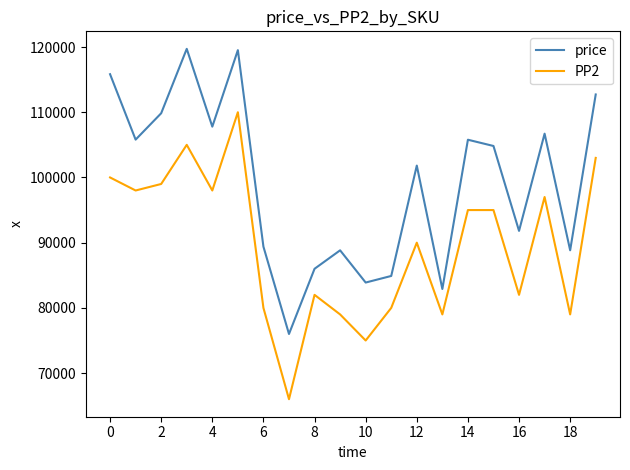

What is the minimum value shown in the chart?

66000